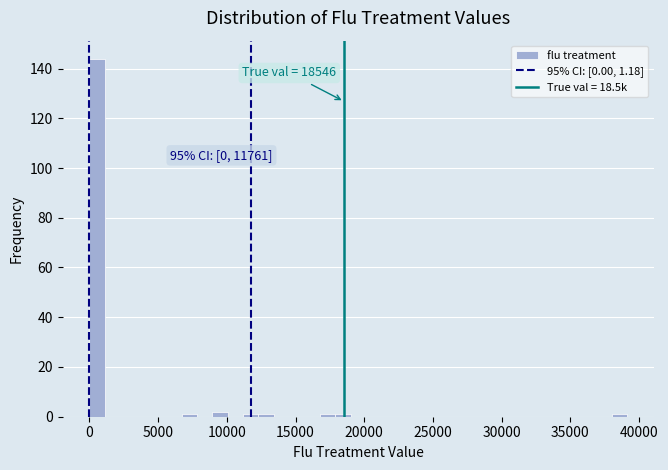

Read against the x-axis, roughly where is the centre of the tallest bar?

500